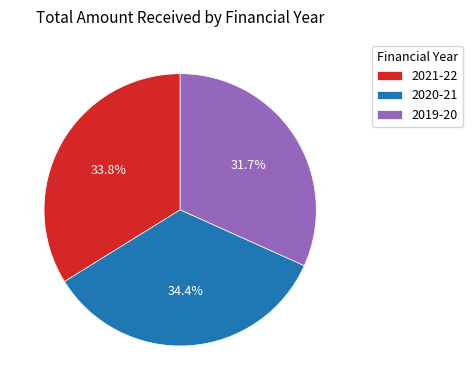

What is the total percentage of 2020-21 and 2019-20?

66.2%